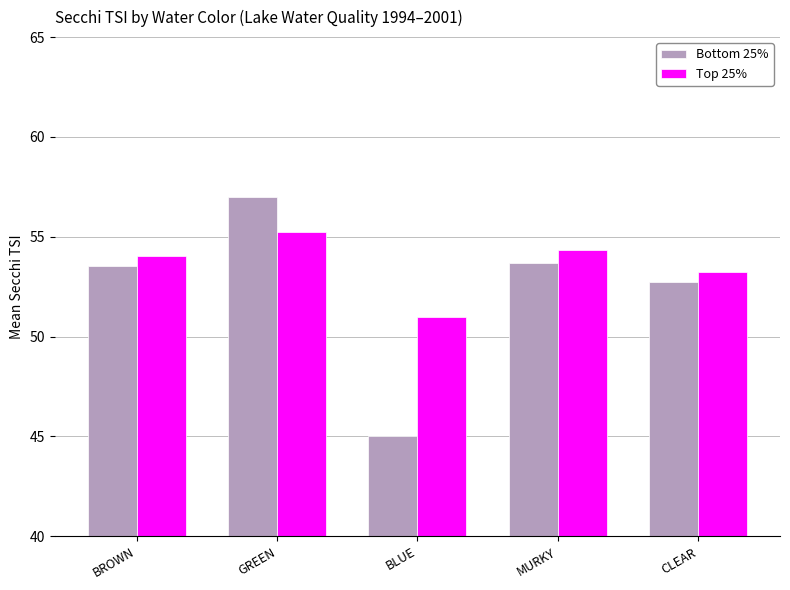

Which series changed the most between GREEN and BLUE?

Bottom 25%